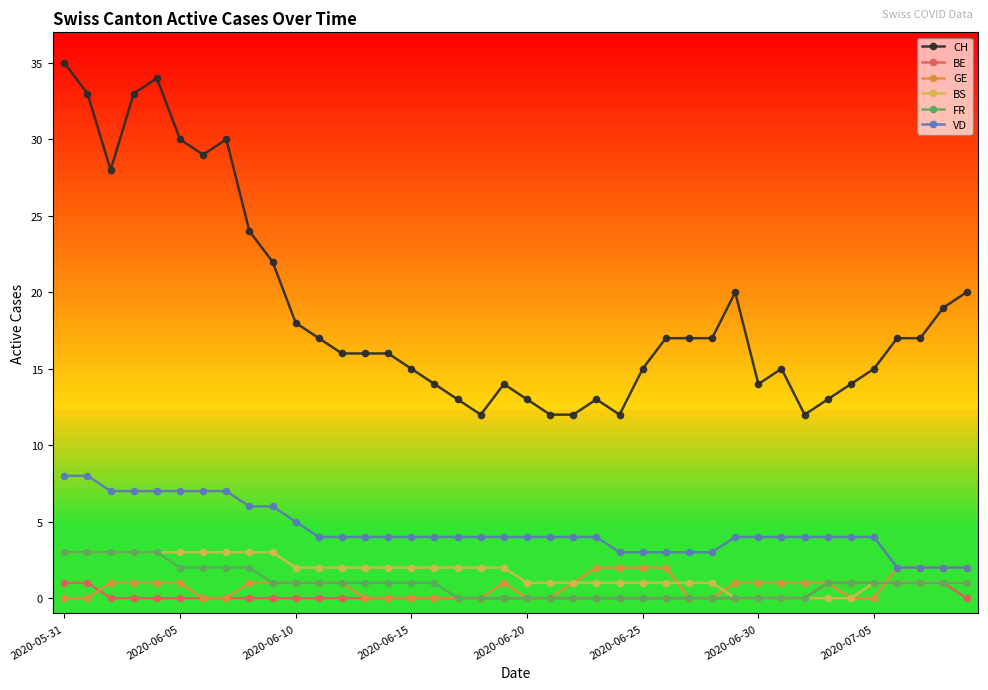

What is the maximum value shown in the chart?

35